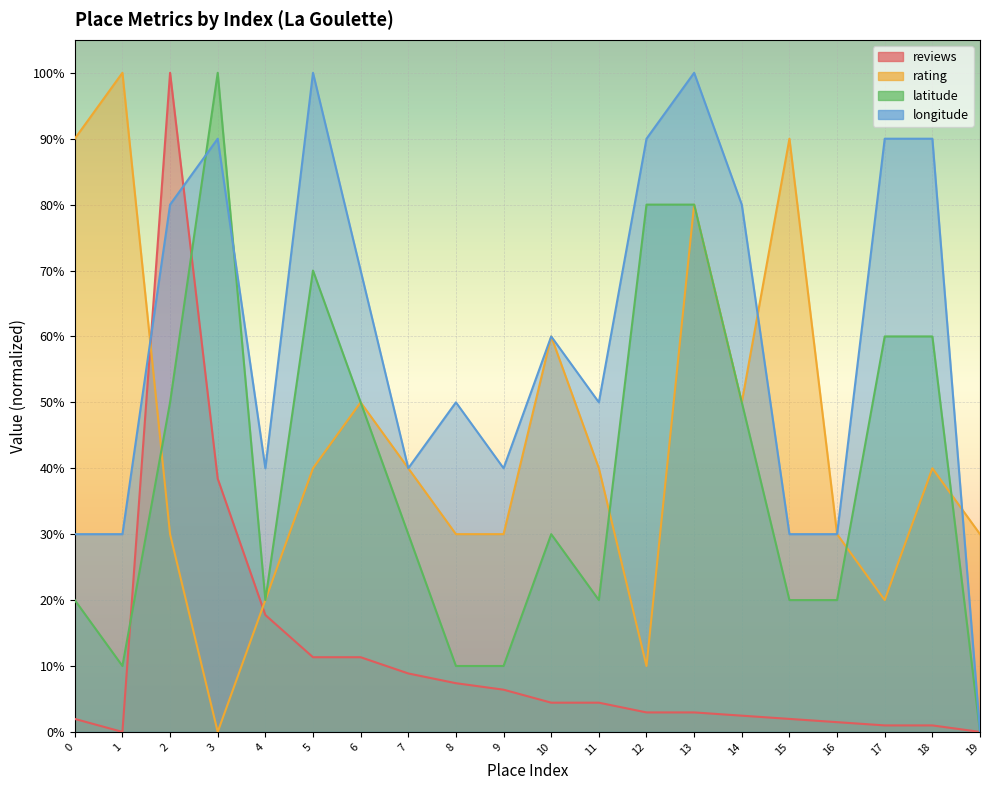

Reading left to right, list all the values displayed in this chart.

reviews: 0=0.0	1=0.0	2=1.0	3=0.4	4=0.2	5=0.1	6=0.1	7=0.1	8=0.1	9=0.1	10=0.0	11=0.0	12=0.0	13=0.0	14=0.0	15=0.0	16=0.0	17=0.0	18=0.0	19=0.0
rating: 0=0.9	1=1.0	2=0.3	3=0.0	4=0.2	5=0.4	6=0.5	7=0.4	8=0.3	9=0.3	10=0.6	11=0.4	12=0.1	13=0.8	14=0.5	15=0.9	16=0.3	17=0.2	18=0.4	19=0.3
latitude: 0=0.2	1=0.1	2=0.5	3=1.0	4=0.2	5=0.7	6=0.5	7=0.3	8=0.1	9=0.1	10=0.3	11=0.2	12=0.8	13=0.8	14=0.5	15=0.2	16=0.2	17=0.6	18=0.6	19=0.0
longitude: 0=0.3	1=0.3	2=0.8	3=0.9	4=0.4	5=1.0	6=0.7	7=0.4	8=0.5	9=0.4	10=0.6	11=0.5	12=0.9	13=1.0	14=0.8	15=0.3	16=0.3	17=0.9	18=0.9	19=0.0